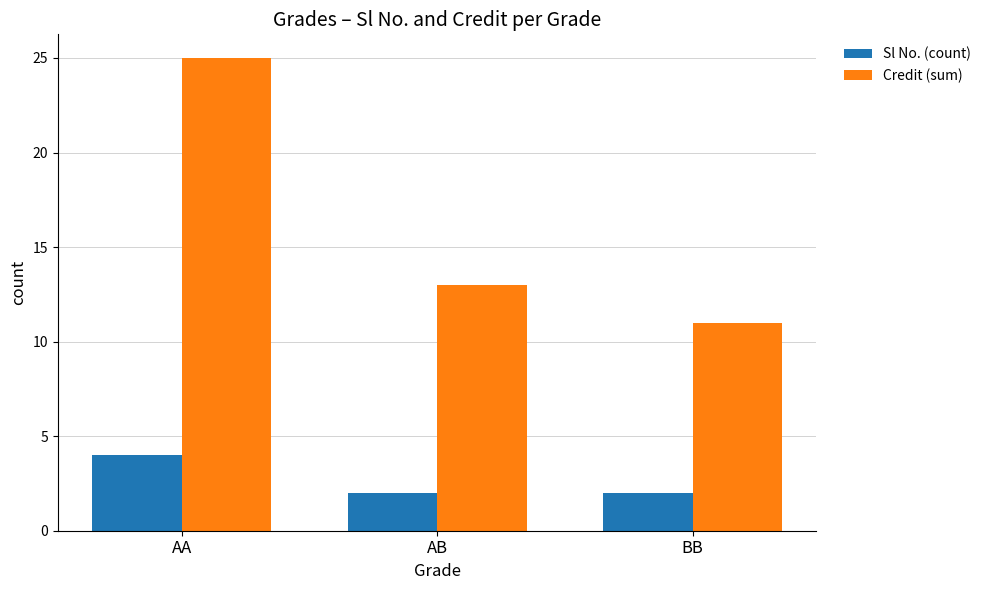

What is the sum of the Sl No. (count) values at AB and BB?

4